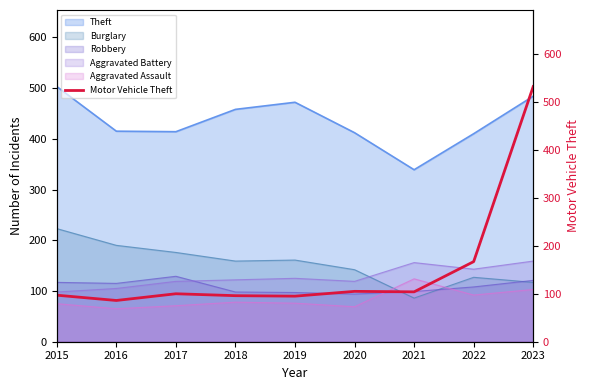

Which category has the lowest value in the Burglary series?

2021